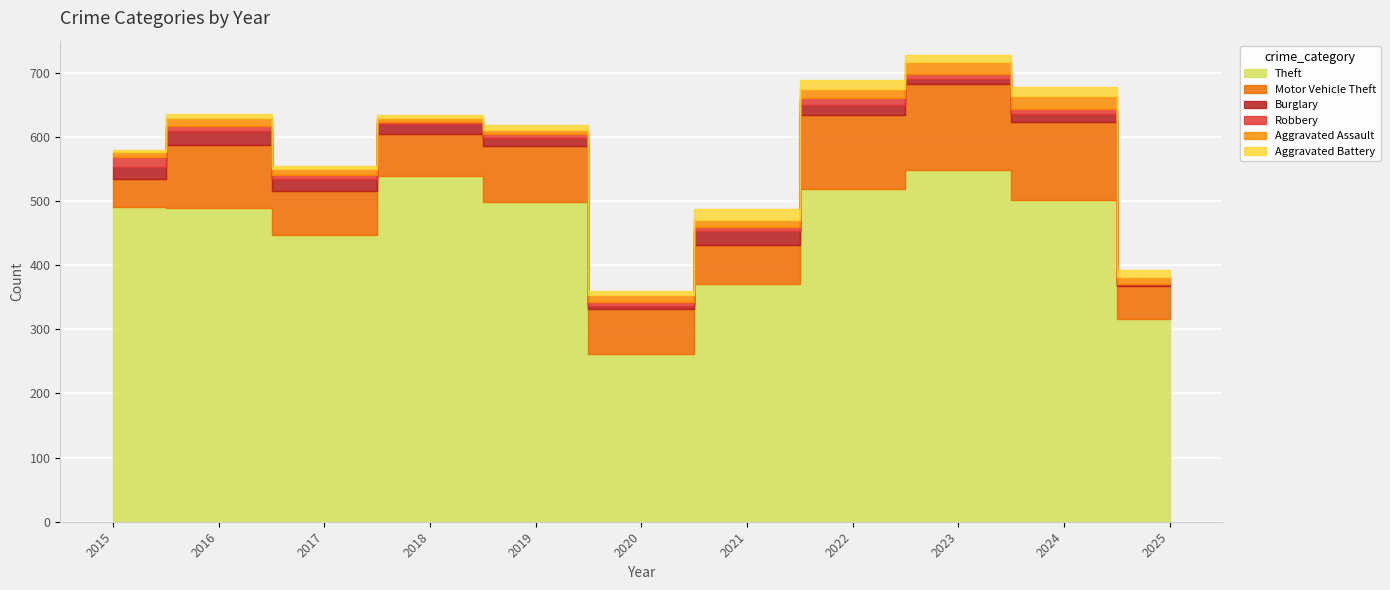

What is the approximate value of Motor Vehicle Theft at 2021?

60